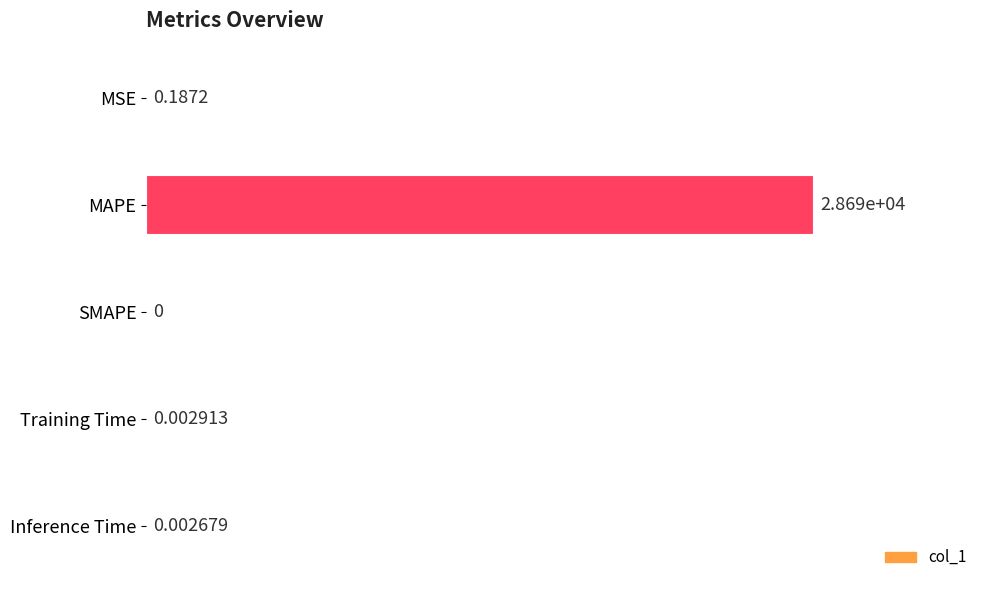

What is the greatest value displayed?

28694.5